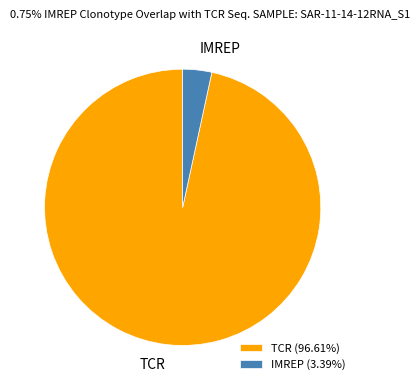

Is there any slice that represents more than half of the pie?

Yes